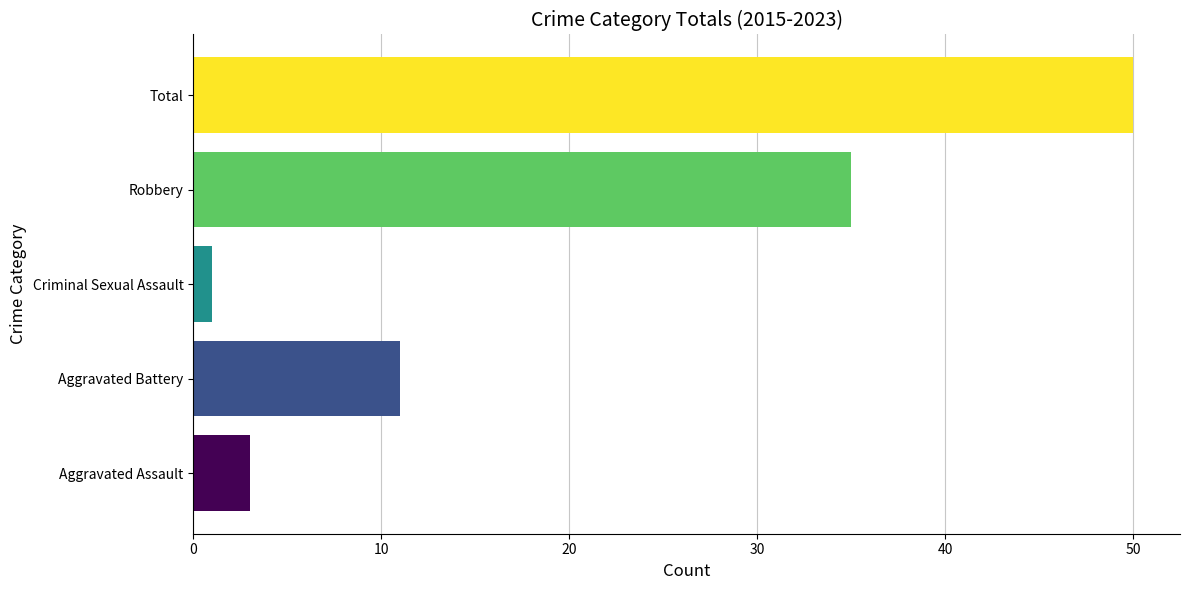

Which category has the highest value across all series?

Total